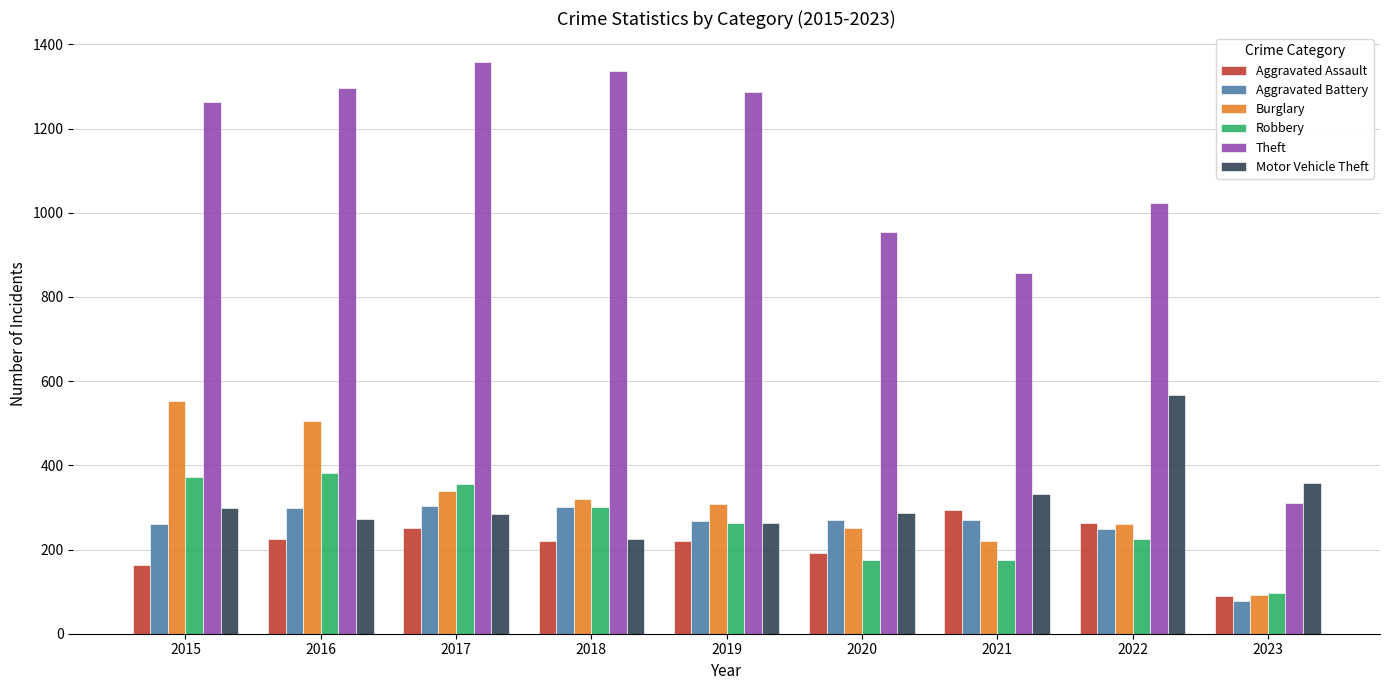

What is the total value across all series at 2017?

2893